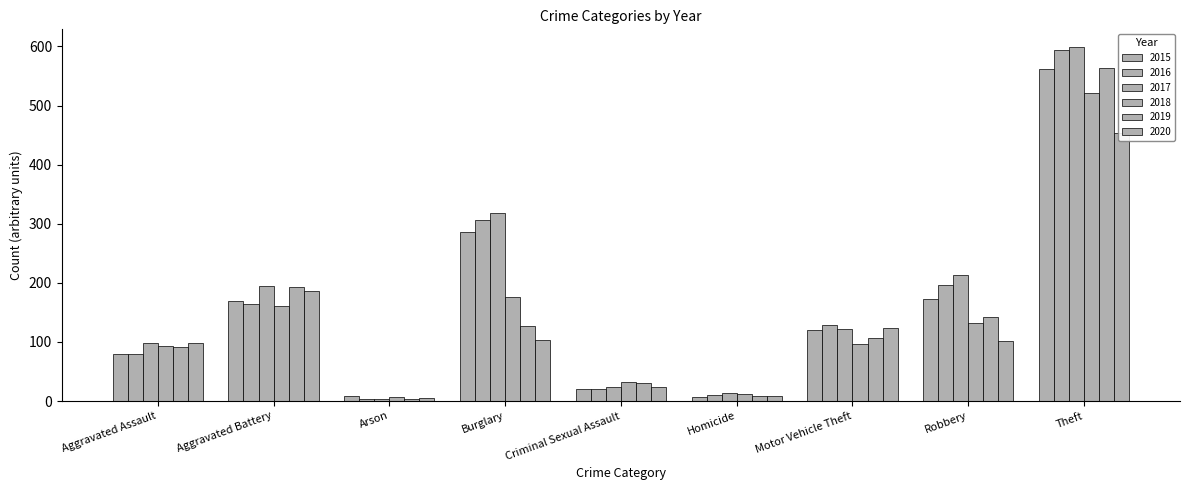

List the series in order of their peak value, highest first.

2017, 2016, 2019, 2015, 2018, 2020